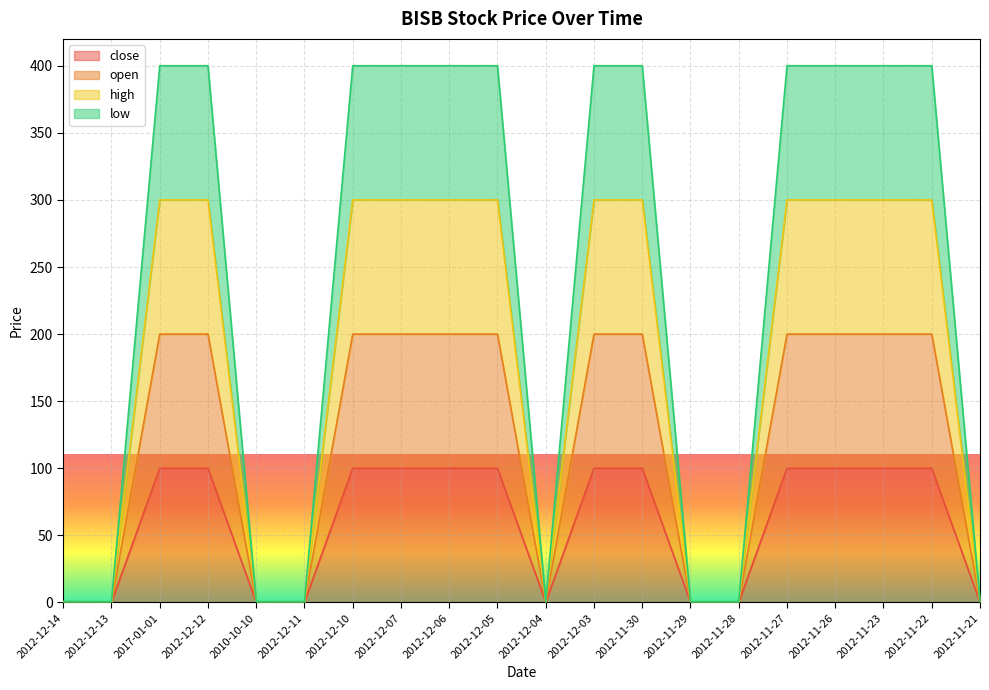

What is the label of the 1st point from the right?

2012-11-21